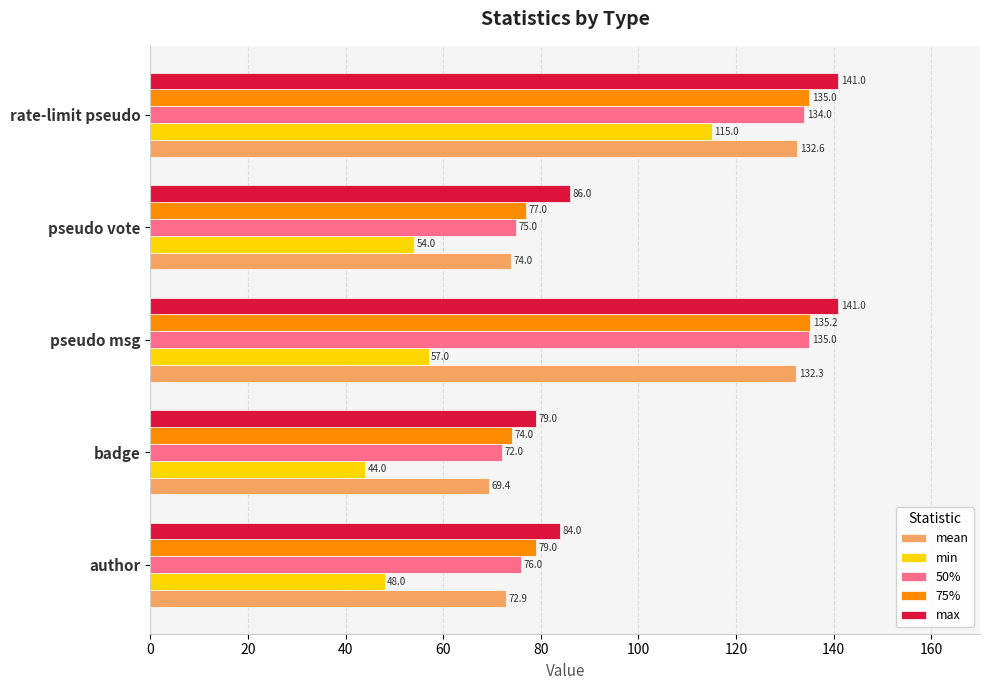

Count the number of categories in the chart.

5